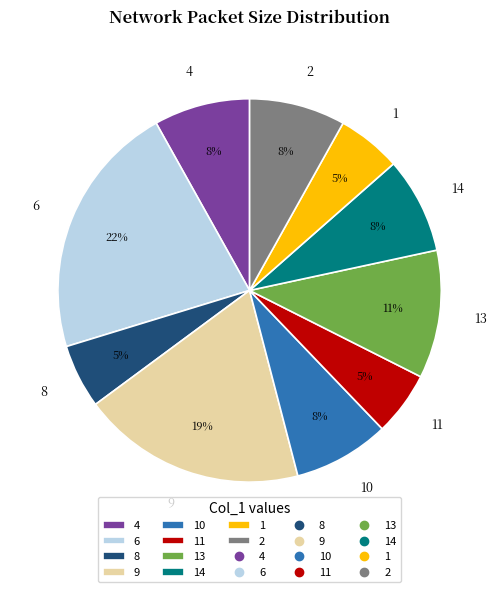

Which slice is the largest?

6